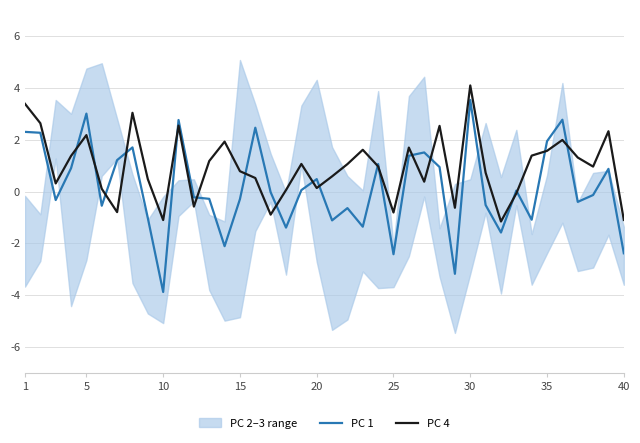

What is the minimum value for PC 4?

-1.2